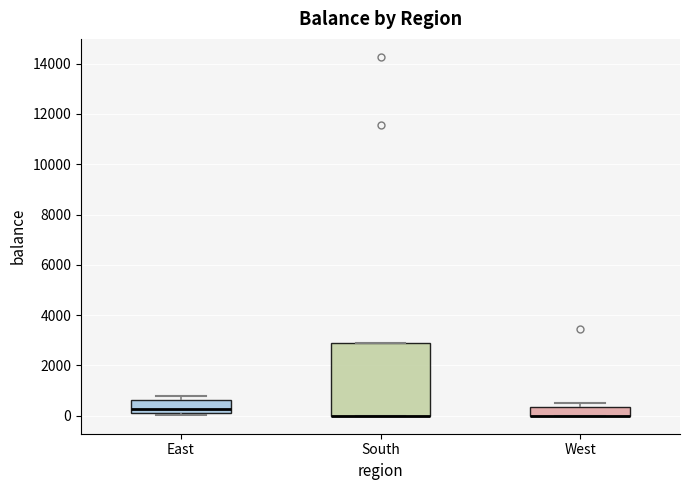

Reading left to right, read every box against the y-axis: the position of its median line, the range the box covers, and the ends of its whiskers. The values are not printed on the chart, so give them approximately, as read against the axis.

East: median 200 (just above the box's lower edge), box 200 to 600, whiskers 0 to 800
South: median 0 (drawn on the box's lower edge), box 0 to 3000, whiskers 0 to 3000
West: median 0 (drawn on the box's lower edge), box 0 to 400, whiskers 0 to 600